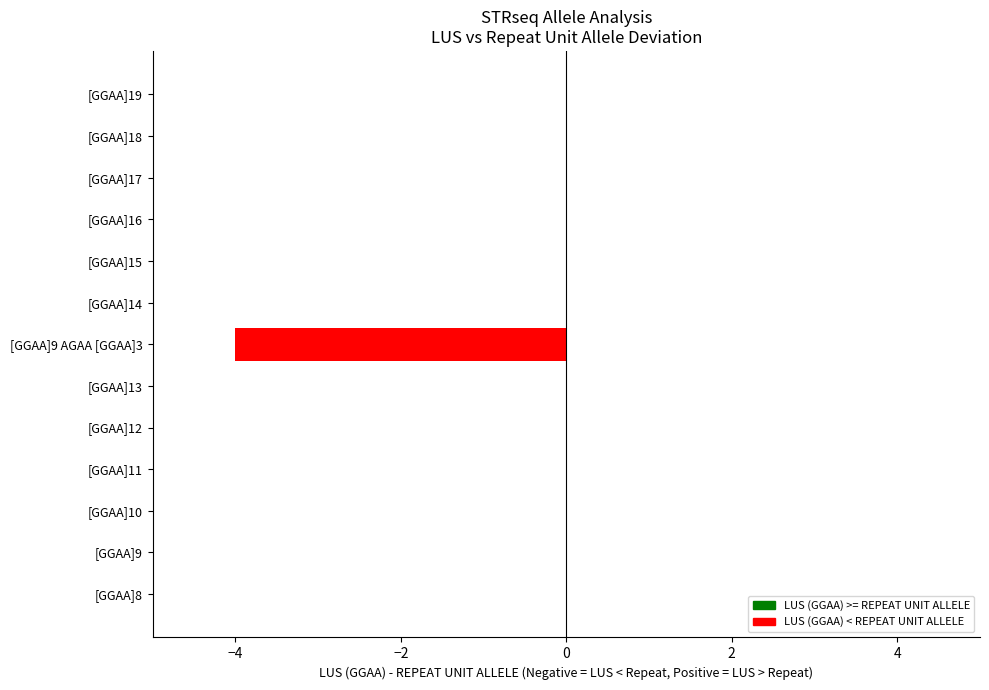

The value at [GGAA]18 is 0. True or false?

True